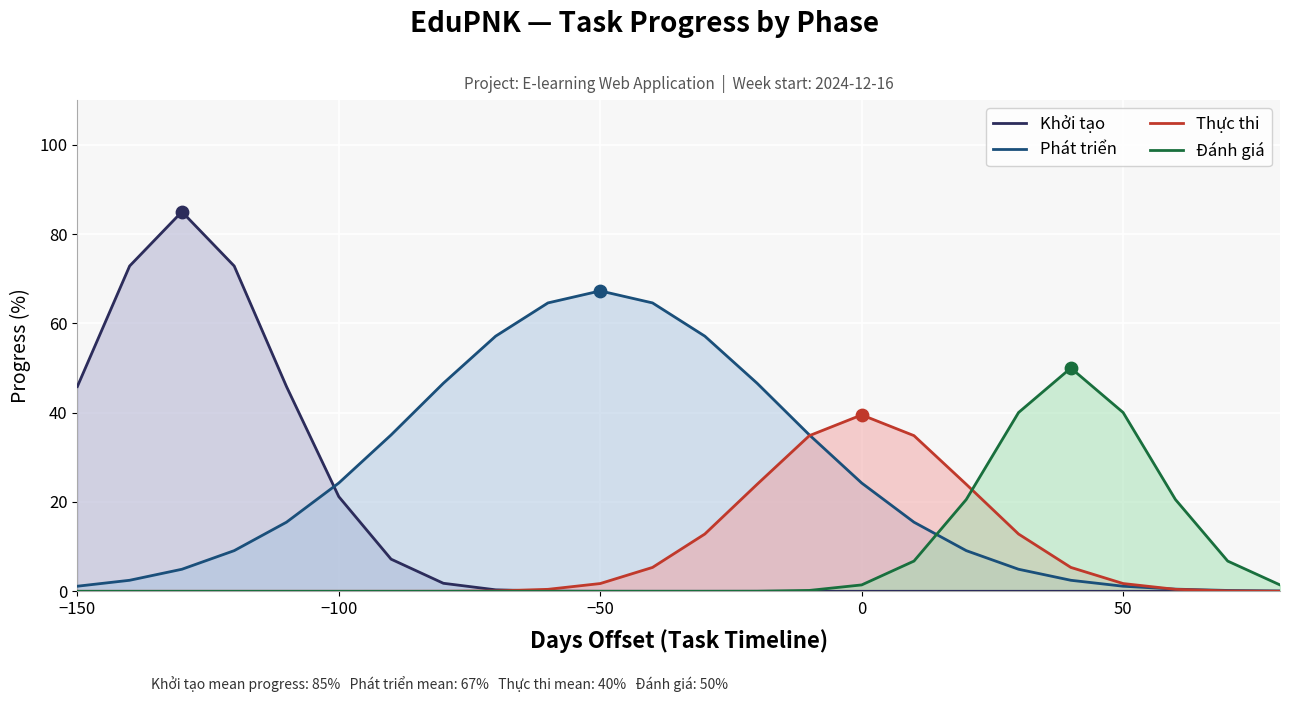

Which series reaches the maximum Y coordinate?

Khởi tạo